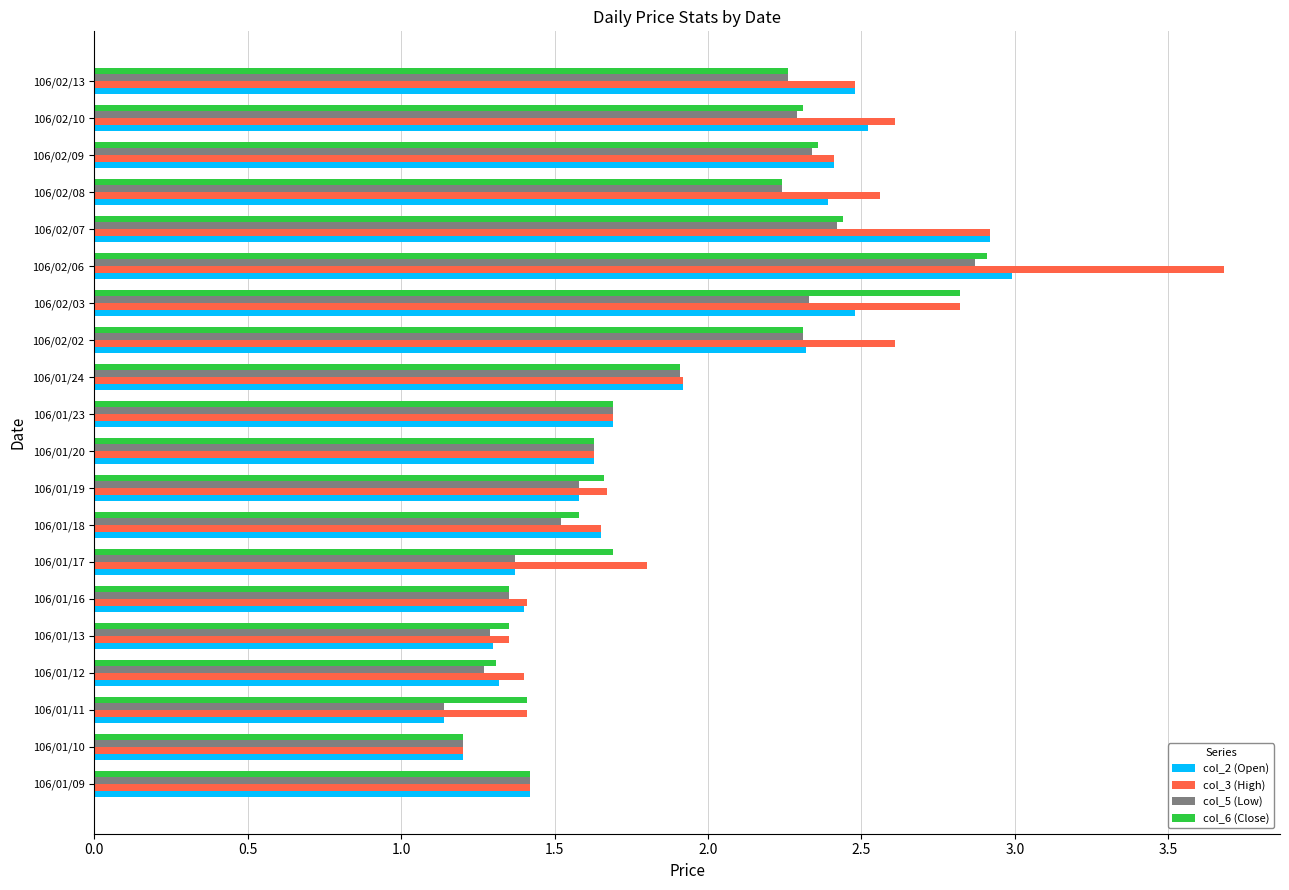

At which category does the chart reach its peak across all series?

106/02/06